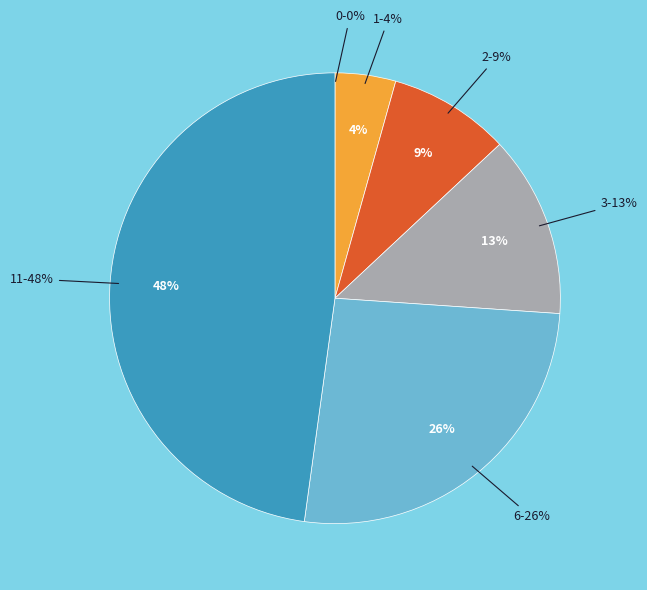

Is it true that 0 is 1% of the pie?

False